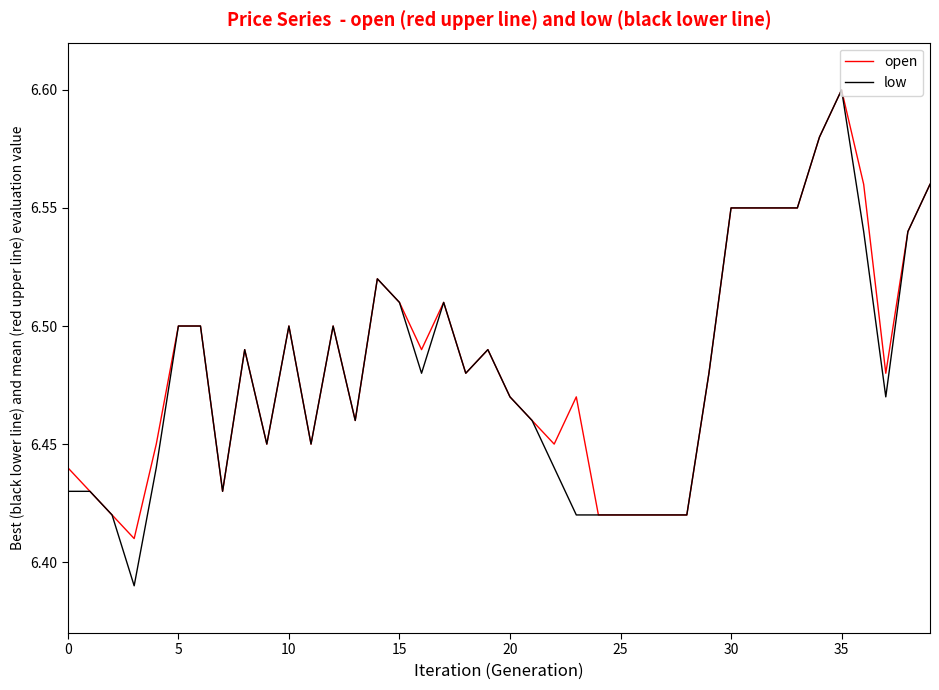

Which series has the largest range (max minus min)?

low